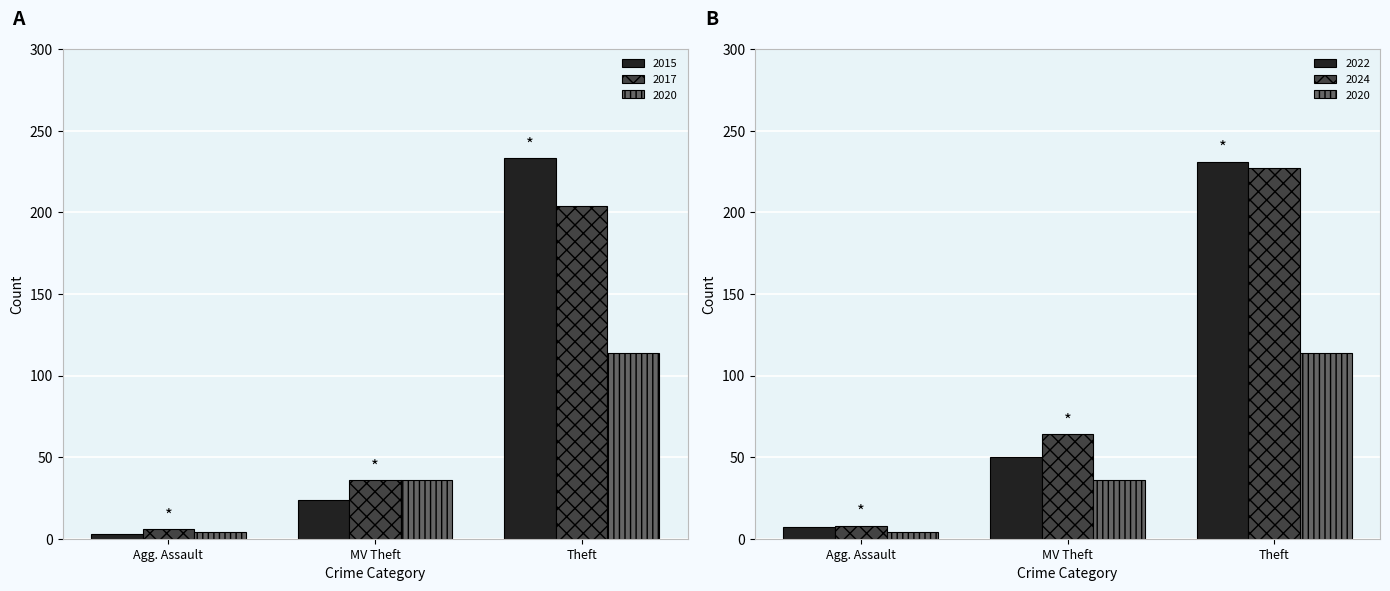

Rank the series at Theft from lowest to highest value.

2020, 2017, 2024, 2022, 2015